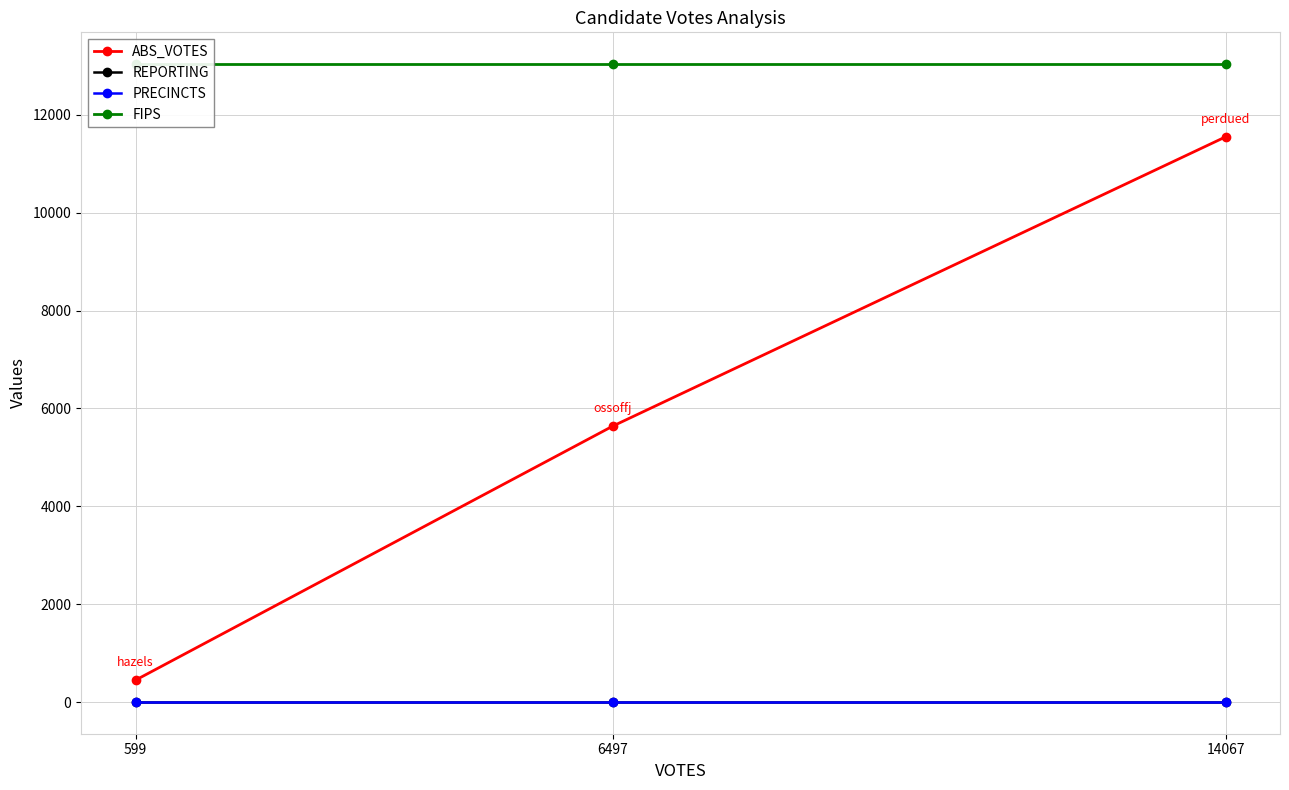

What is the approximate value of FIPS at 6497?

13029